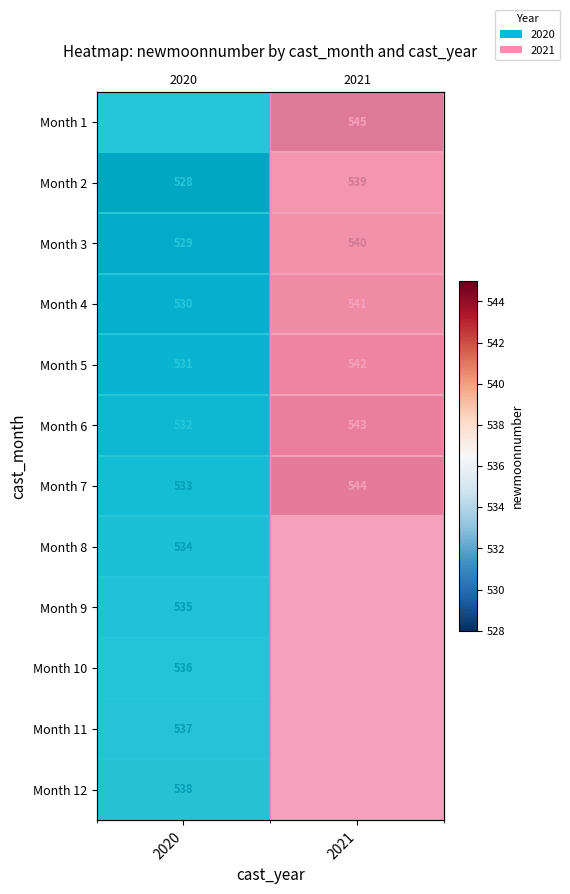

What is the highest value of the Month 5 series?

542.0